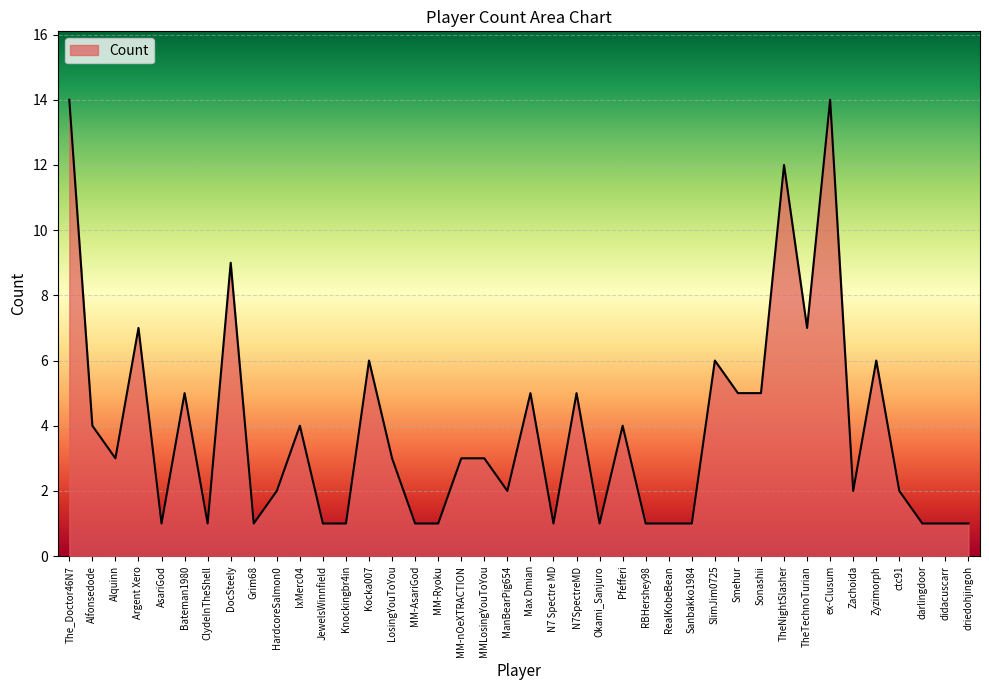

True or false: the data has more than 0 interior local peaks.

True